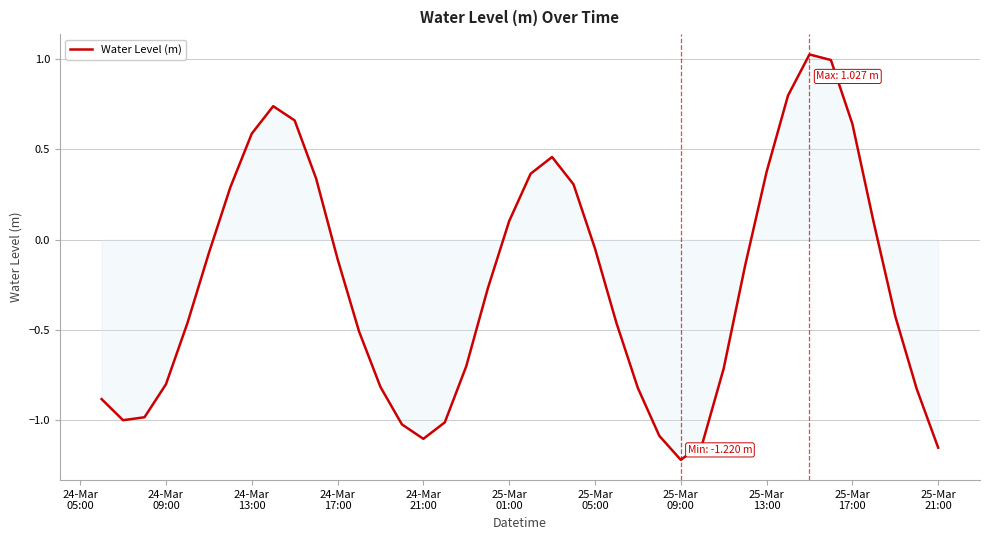

Does the chart have visible grid lines?

Yes